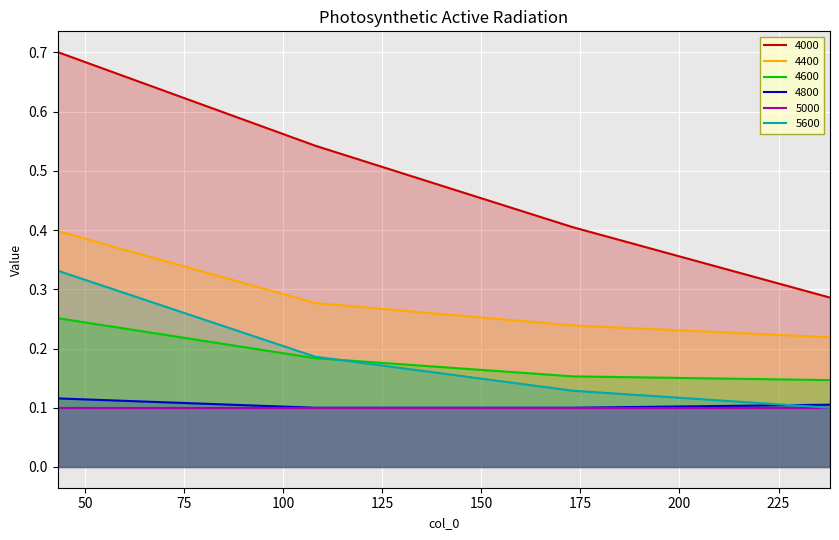

Which series has the widest spread of values?

4000